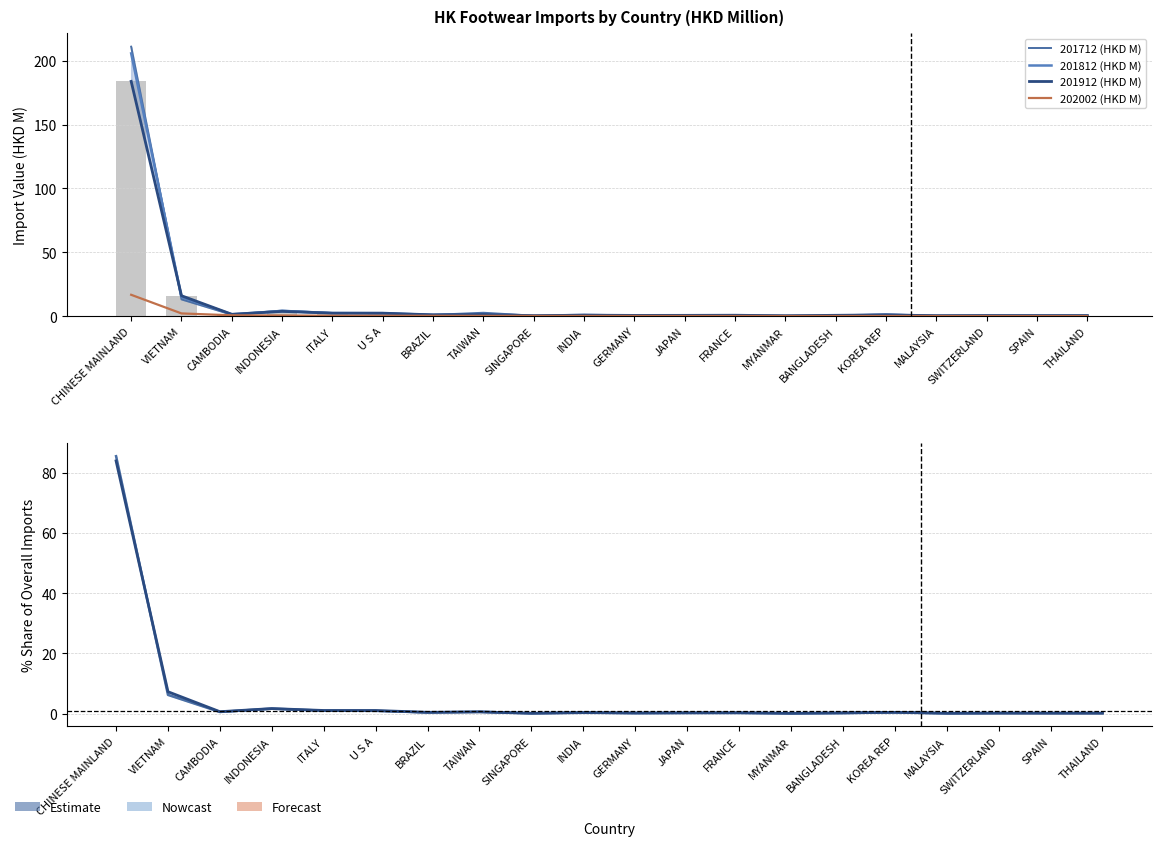

What is the difference between the maximum and minimum values in the 201712 (HKD M) series?

211.1